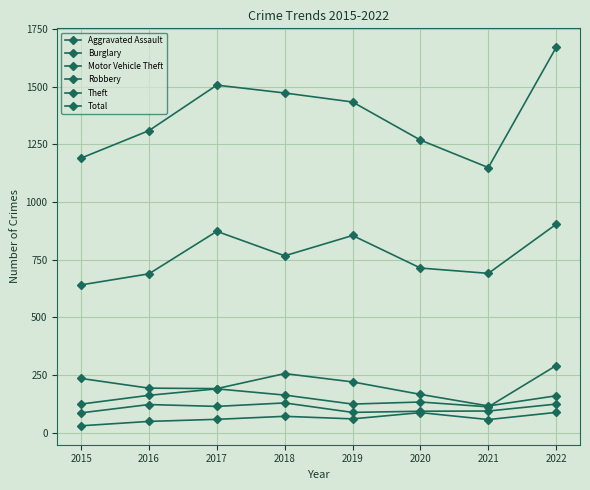

Is this an area chart (filled region under the line)?

No